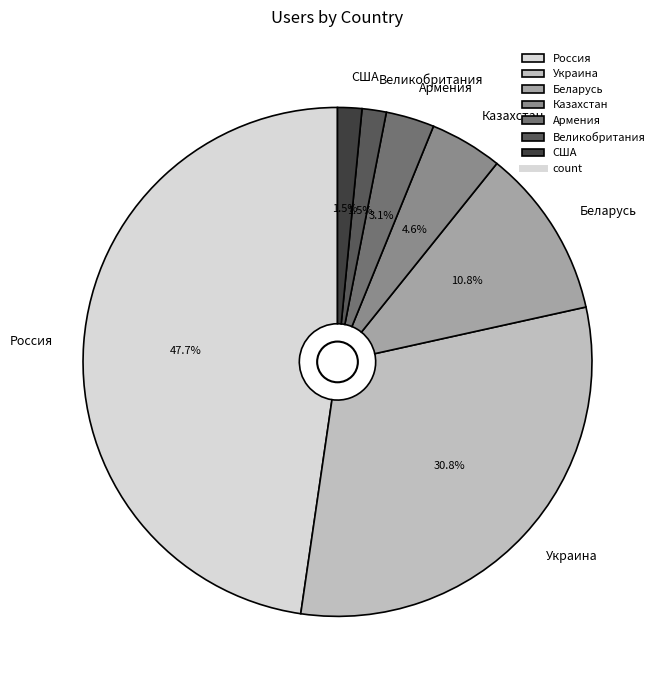

How many segments does this pie chart have?

7